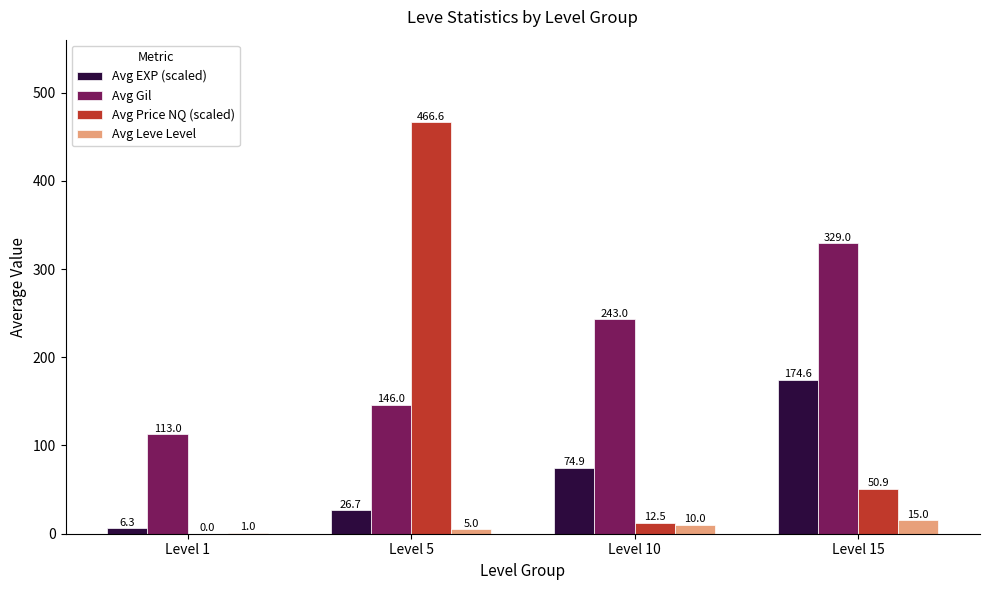

What is the greatest value displayed?

466.6